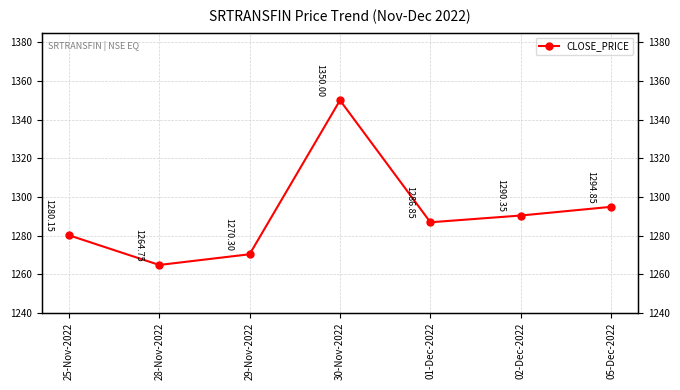

What is the change in value from 01-Dec-2022 to 05-Dec-2022?

+8.0